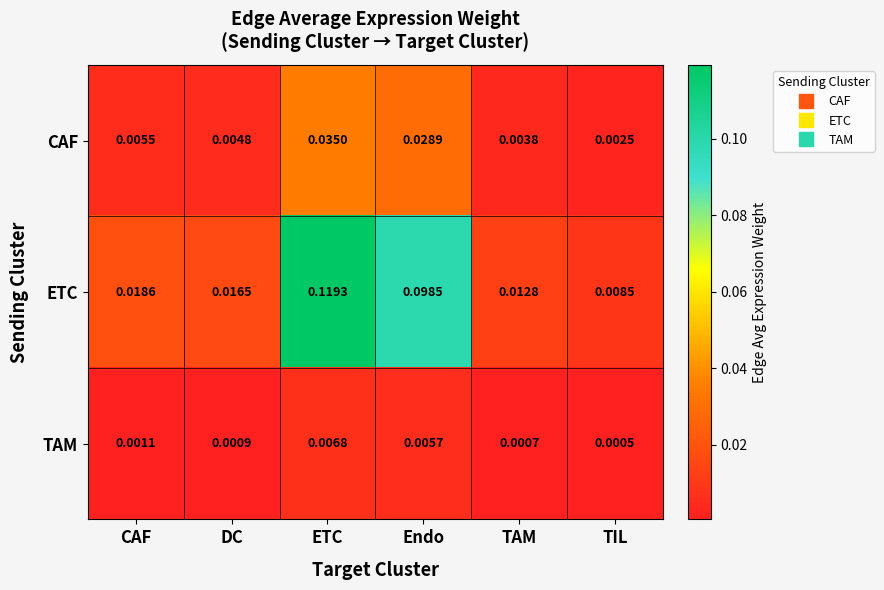

Which label corresponds to the largest value in the chart?

ETC